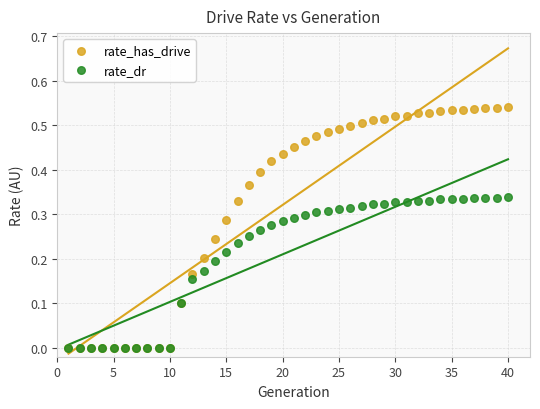

What are all the series names shown in the legend?

rate_has_drive, rate_dr